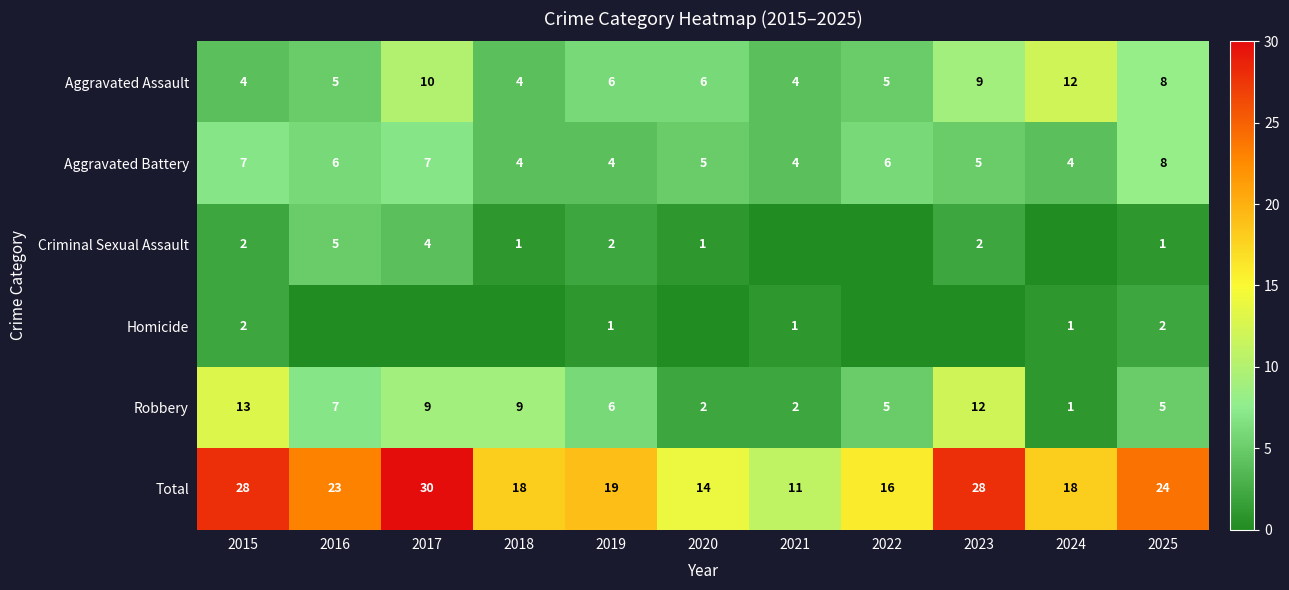

At which category is the sum across all series the highest?

2017